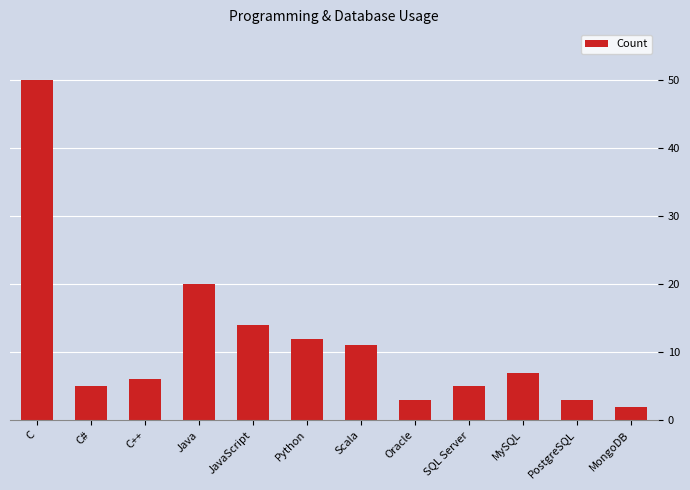

What is the value of the 10th bar from the left?

7